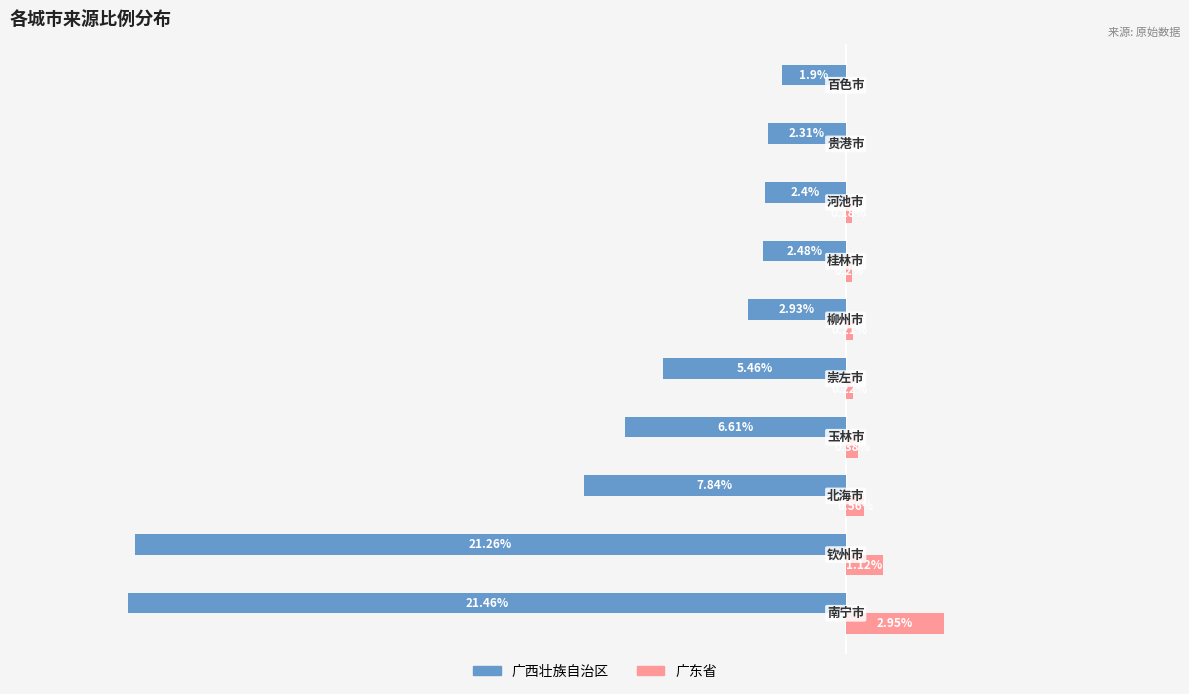

Which series has the largest total across all categories?

广东省